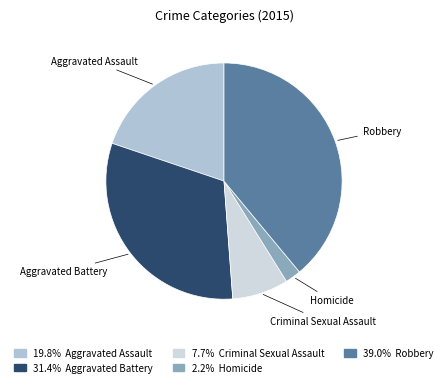

Rank the categories by value from lowest to highest.

Homicide, Criminal Sexual Assault, Aggravated Assault, Aggravated Battery, Robbery